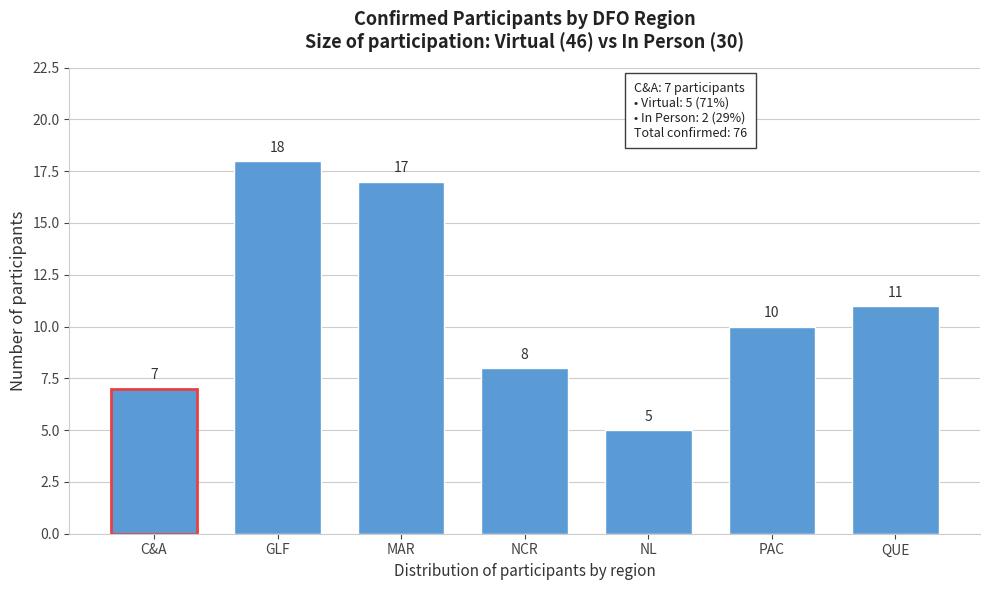

Reading right to left, transcribe all the data shown in this chart.

11	10	5	8	17	18	7